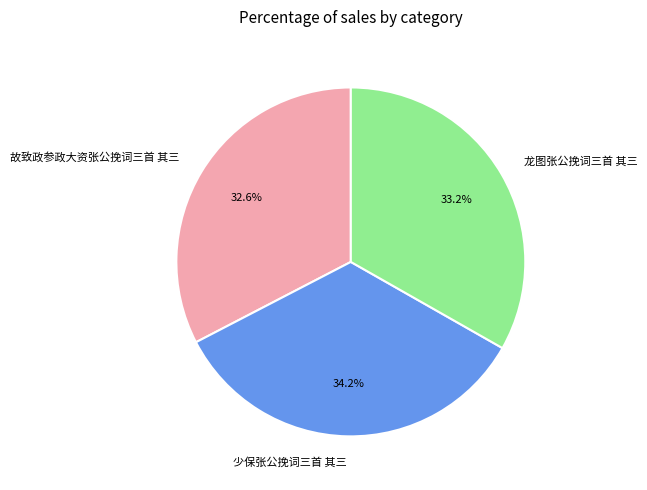

Approximately how many times larger is the value at 少保张公挽词三首 其三 compared to 龙图张公挽词三首 其三?

1.0